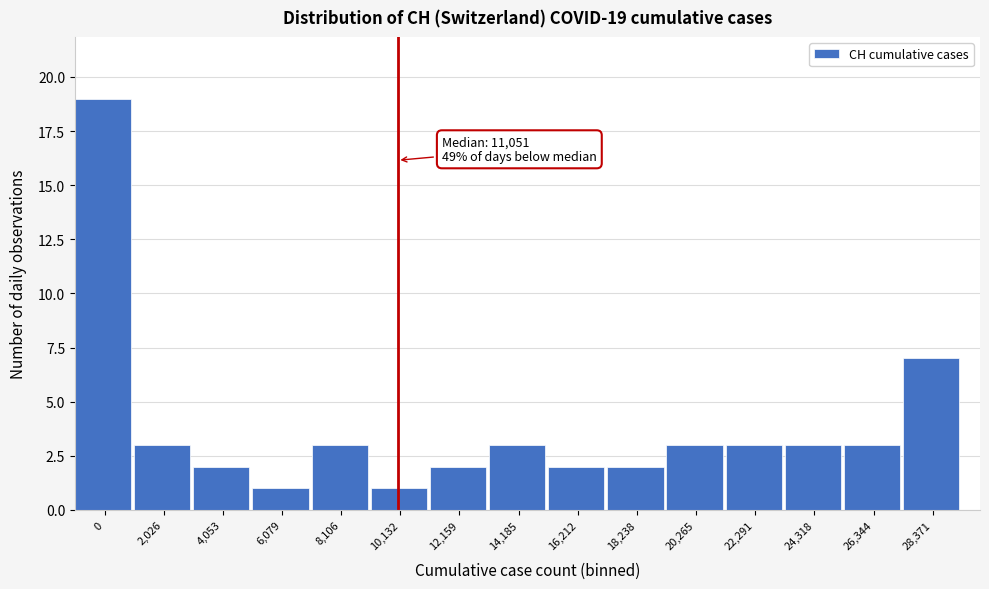

Reading left to right, extract all data points from this chart.

0=19	2,026=3	4,053=2	6,079=1	8,106=3	10,132=1	12,159=2	14,185=3	16,212=2	18,238=2	20,265=3	22,291=3	24,318=3	26,344=3	28,371=7